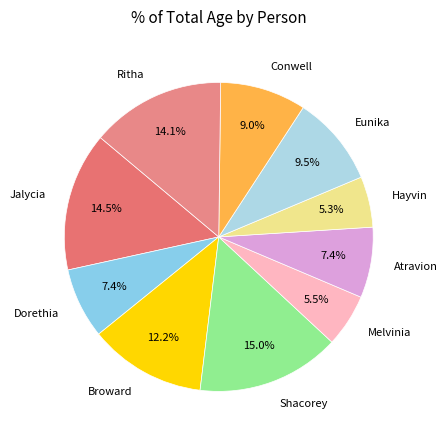

Approximately how many times larger is the value at Atravion compared to Shacorey?

0.5